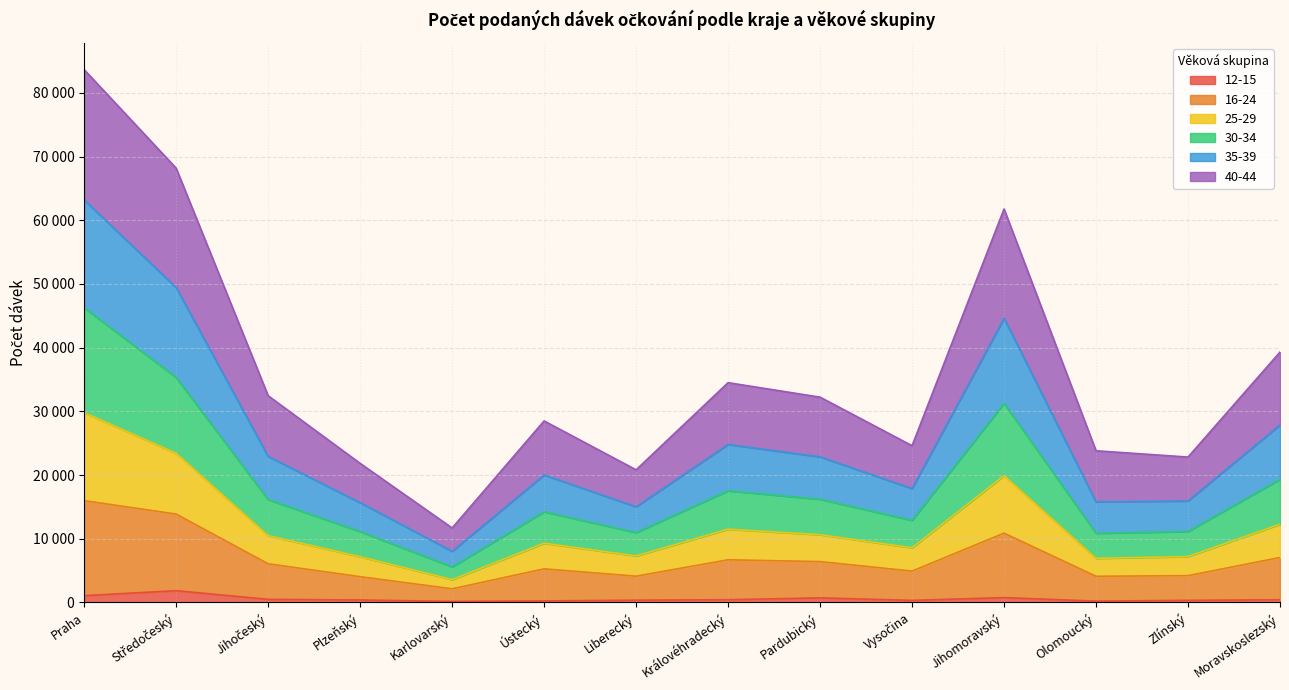

At which category does 25-29 reach its first local peak?

Ústecký